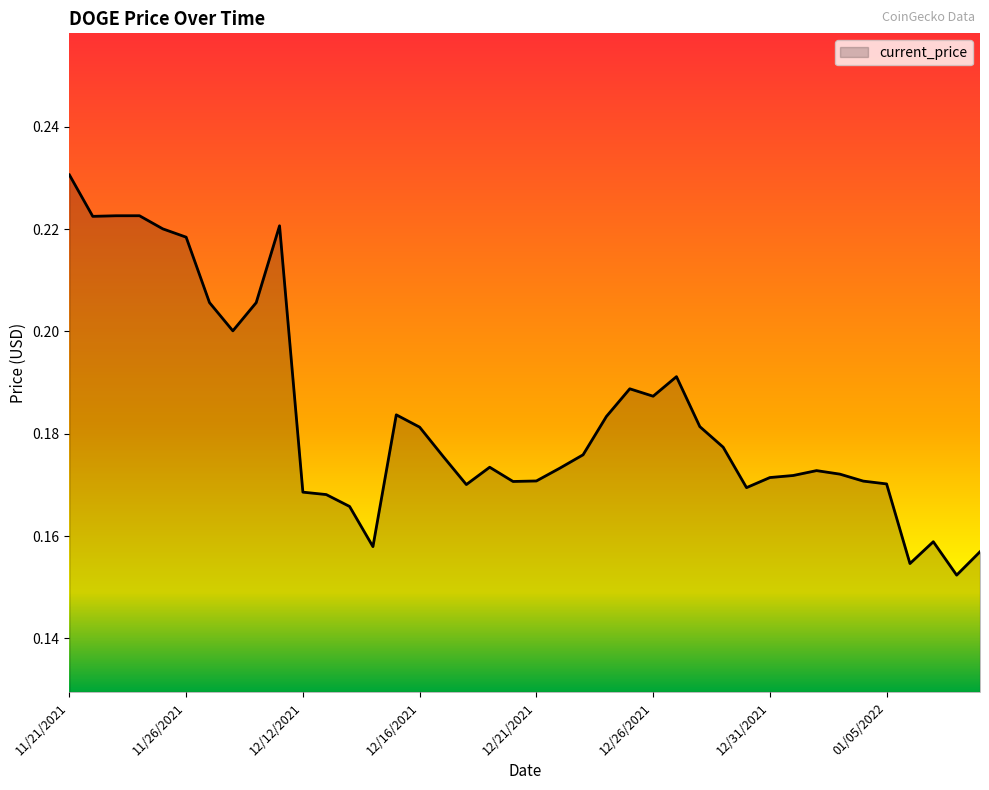

How many lines are shown in the chart?

1